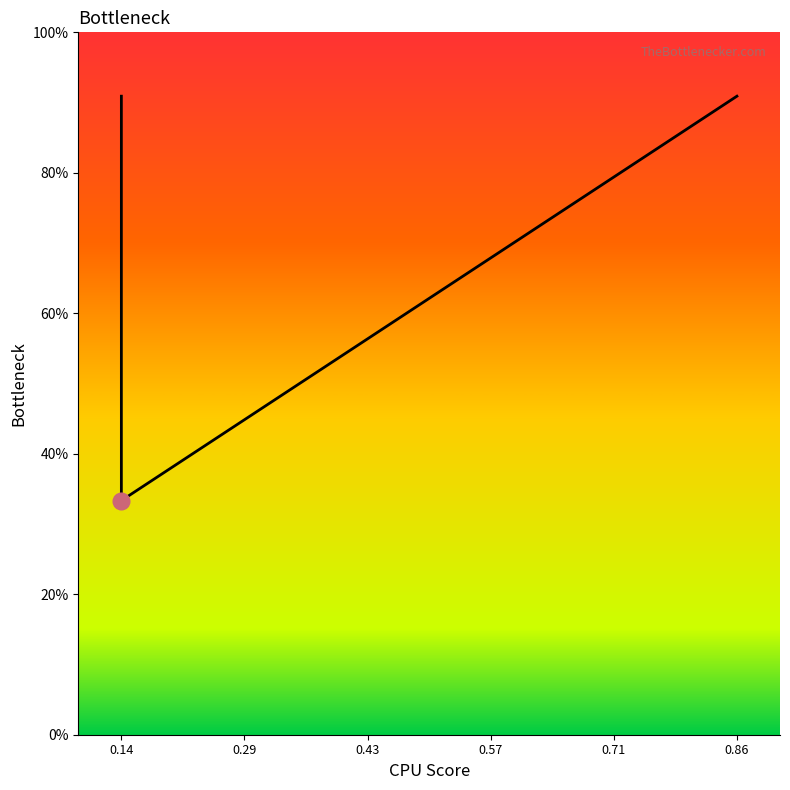

What is the difference between the second highest and minimum values?

0.6